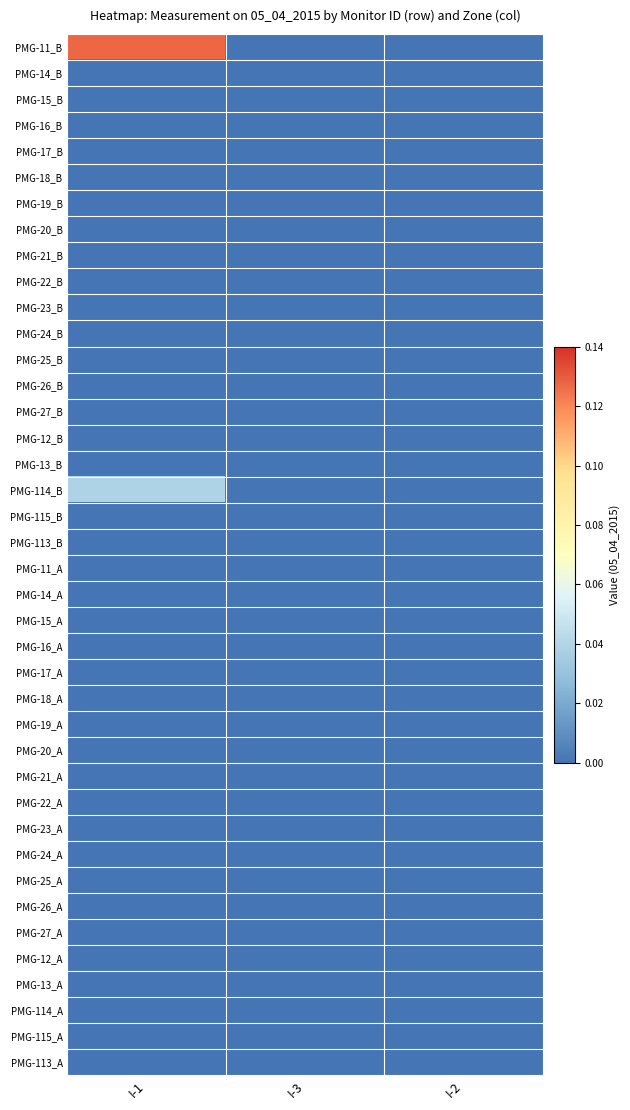

Reading left to right, extract all data points from this chart.

PMG-11_B: I-1=0.1	I-3=0.0	I-2=0.0
PMG-14_B: I-1=0.0	I-3=0.0	I-2=0.0
PMG-15_B: I-1=0.0	I-3=0.0	I-2=0.0
PMG-16_B: I-1=0.0	I-3=0.0	I-2=0.0
PMG-17_B: I-1=0.0	I-3=0.0	I-2=0.0
PMG-18_B: I-1=0.0	I-3=0.0	I-2=0.0
PMG-19_B: I-1=0.0	I-3=0.0	I-2=0.0
PMG-20_B: I-1=0.0	I-3=0.0	I-2=0.0
PMG-21_B: I-1=0.0	I-3=0.0	I-2=0.0
PMG-22_B: I-1=0.0	I-3=0.0	I-2=0.0
PMG-23_B: I-1=0.0	I-3=0.0	I-2=0.0
PMG-24_B: I-1=0.0	I-3=0.0	I-2=0.0
PMG-25_B: I-1=0.0	I-3=0.0	I-2=0.0
PMG-26_B: I-1=0.0	I-3=0.0	I-2=0.0
PMG-27_B: I-1=0.0	I-3=0.0	I-2=0.0
PMG-12_B: I-1=0.0	I-3=0.0	I-2=0.0
PMG-13_B: I-1=0.0	I-3=0.0	I-2=0.0
PMG-114_B: I-1=0.0	I-3=0.0	I-2=0.0
PMG-115_B: I-1=0.0	I-3=0.0	I-2=0.0
PMG-113_B: I-1=0.0	I-3=0.0	I-2=0.0
PMG-11_A: I-1=0.0	I-3=0.0	I-2=0.0
PMG-14_A: I-1=0.0	I-3=0.0	I-2=0.0
PMG-15_A: I-1=0.0	I-3=0.0	I-2=0.0
PMG-16_A: I-1=0.0	I-3=0.0	I-2=0.0
PMG-17_A: I-1=0.0	I-3=0.0	I-2=0.0
PMG-18_A: I-1=0.0	I-3=0.0	I-2=0.0
PMG-19_A: I-1=0.0	I-3=0.0	I-2=0.0
PMG-20_A: I-1=0.0	I-3=0.0	I-2=0.0
PMG-21_A: I-1=0.0	I-3=0.0	I-2=0.0
PMG-22_A: I-1=0.0	I-3=0.0	I-2=0.0
PMG-23_A: I-1=0.0	I-3=0.0	I-2=0.0
PMG-24_A: I-1=0.0	I-3=0.0	I-2=0.0
PMG-25_A: I-1=0.0	I-3=0.0	I-2=0.0
PMG-26_A: I-1=0.0	I-3=0.0	I-2=0.0
PMG-27_A: I-1=0.0	I-3=0.0	I-2=0.0
PMG-12_A: I-1=0.0	I-3=0.0	I-2=0.0
PMG-13_A: I-1=0.0	I-3=0.0	I-2=0.0
PMG-114_A: I-1=0.0	I-3=0.0	I-2=0.0
PMG-115_A: I-1=0.0	I-3=0.0	I-2=0.0
PMG-113_A: I-1=0.0	I-3=0.0	I-2=0.0